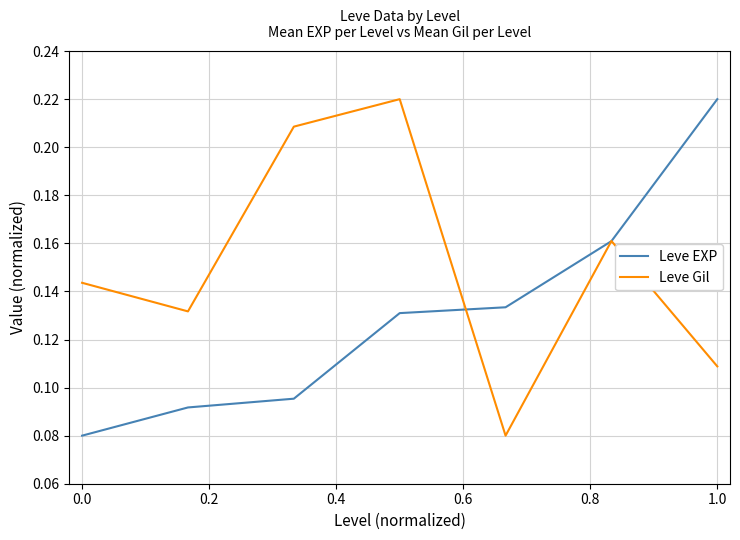

Which series has the largest total across all categories?

Leve Gil